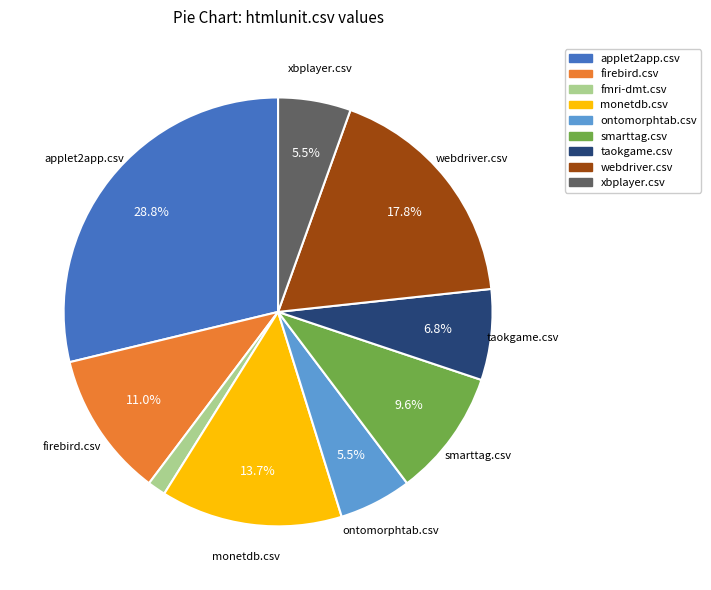

Combined, what portion of the pie is monetdb.csv and webdriver.csv?

31.5%